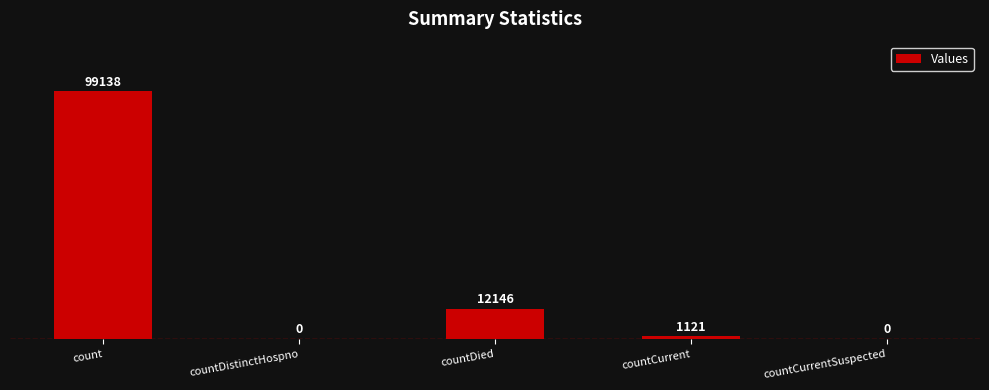

Reading right to left, transcribe all the data shown in this chart.

0	1121	12146	0	99138